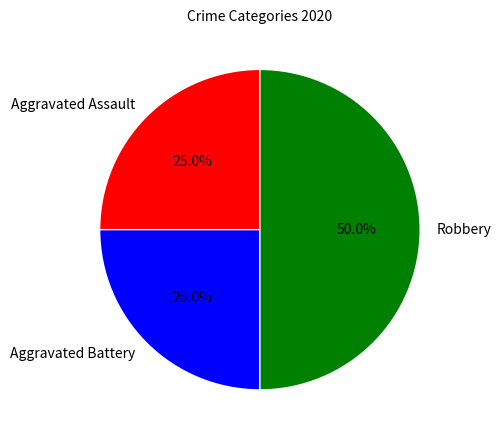

Is it true that Aggravated Assault is 37% of the pie?

False